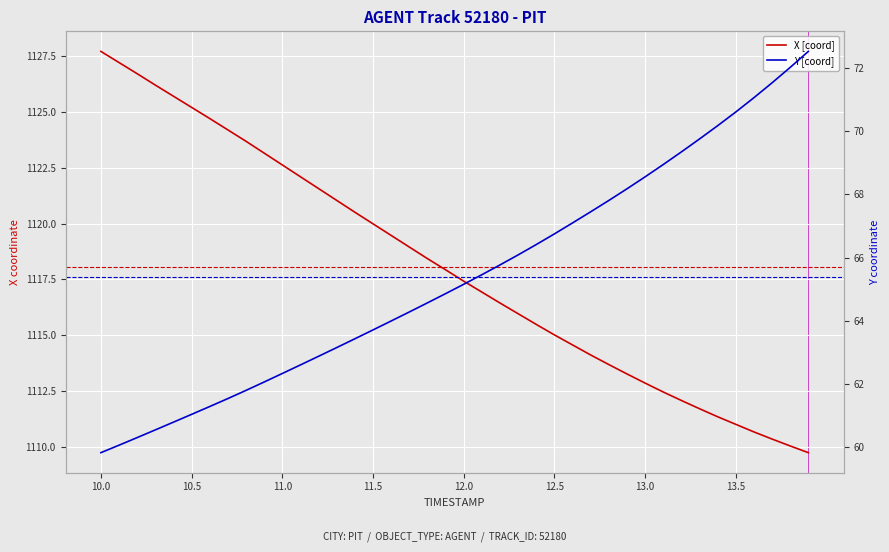

Which series has the largest range (max minus min)?

X [coord]